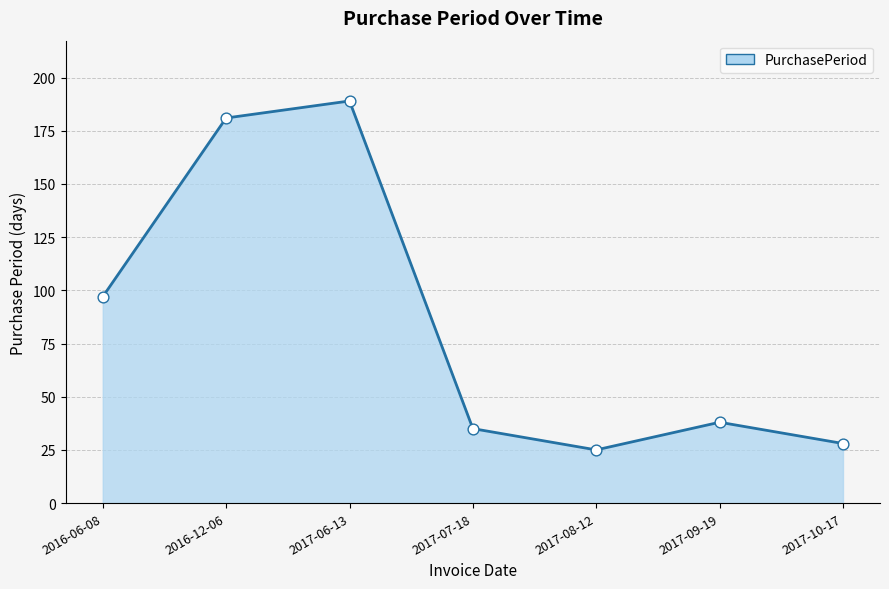

What is the change in value from 2016-12-06 to 2017-06-13?

+8